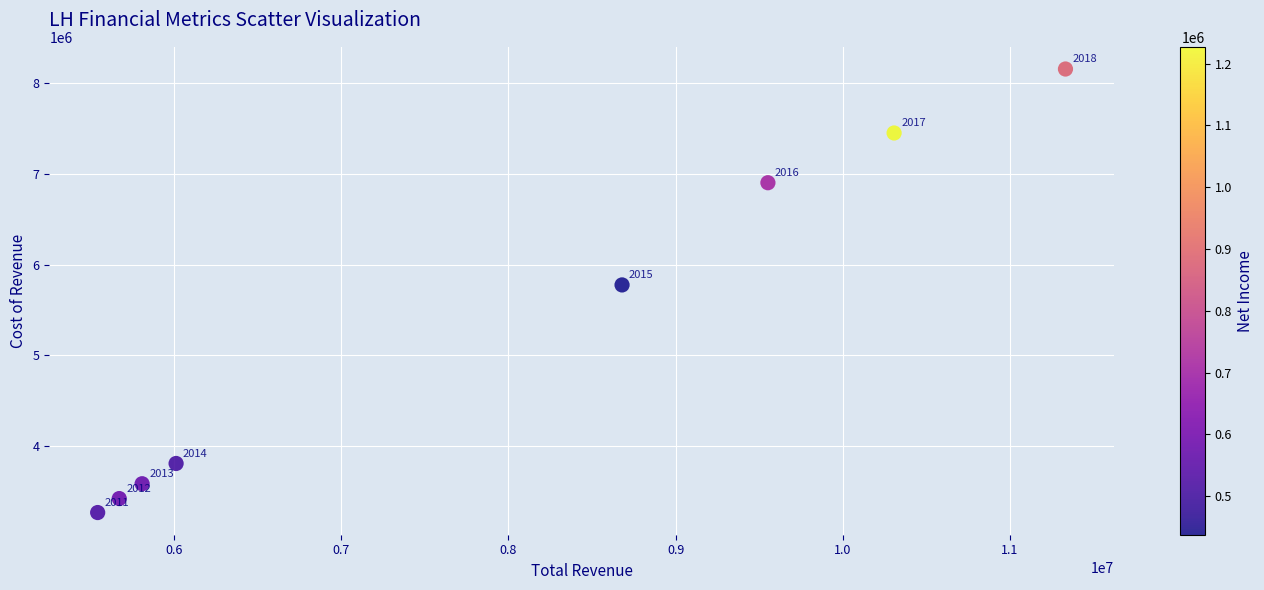

What Y value in the scatter plot is closest to 5712300?

5776800